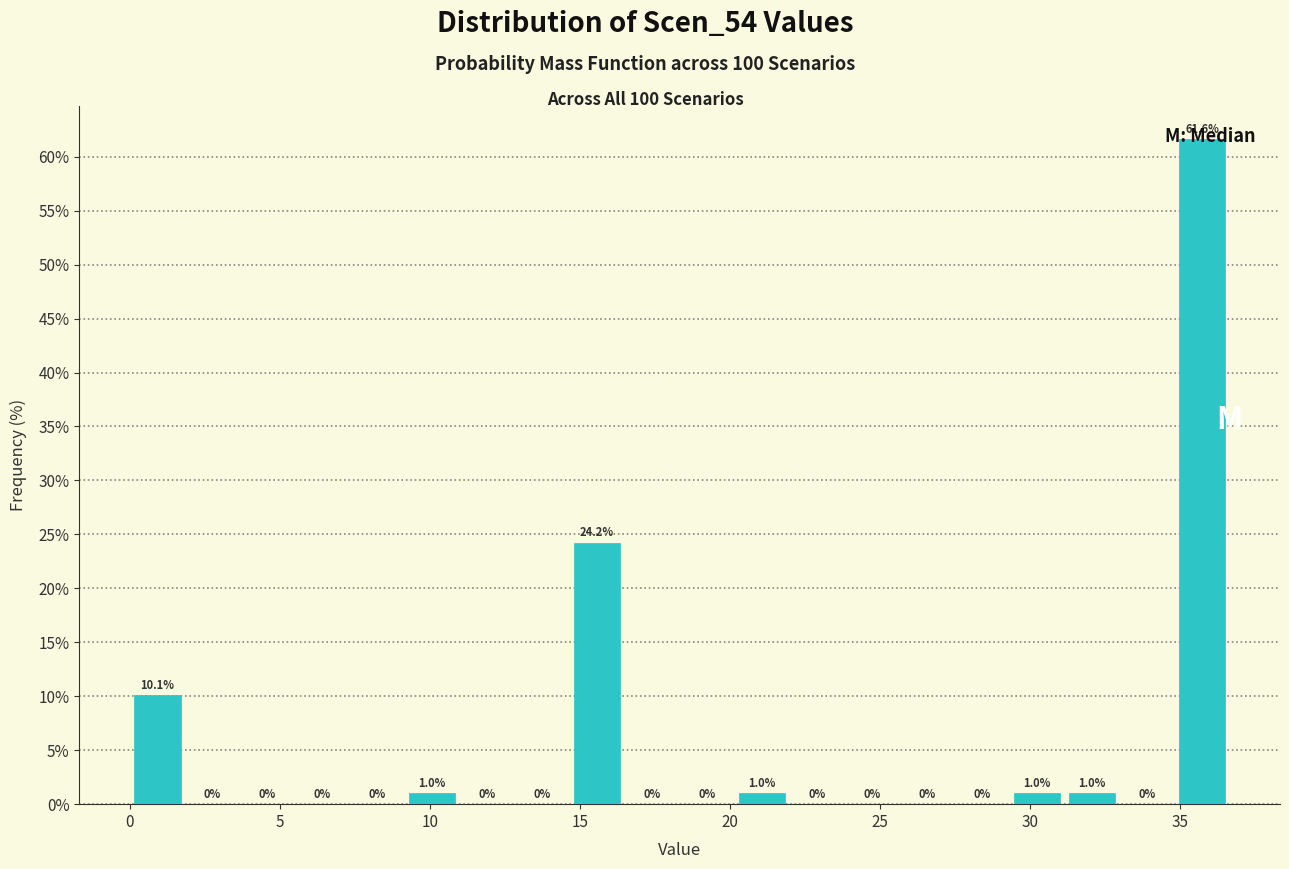

Read against the x-axis, roughly where is the centre of the tallest bar?

35.5